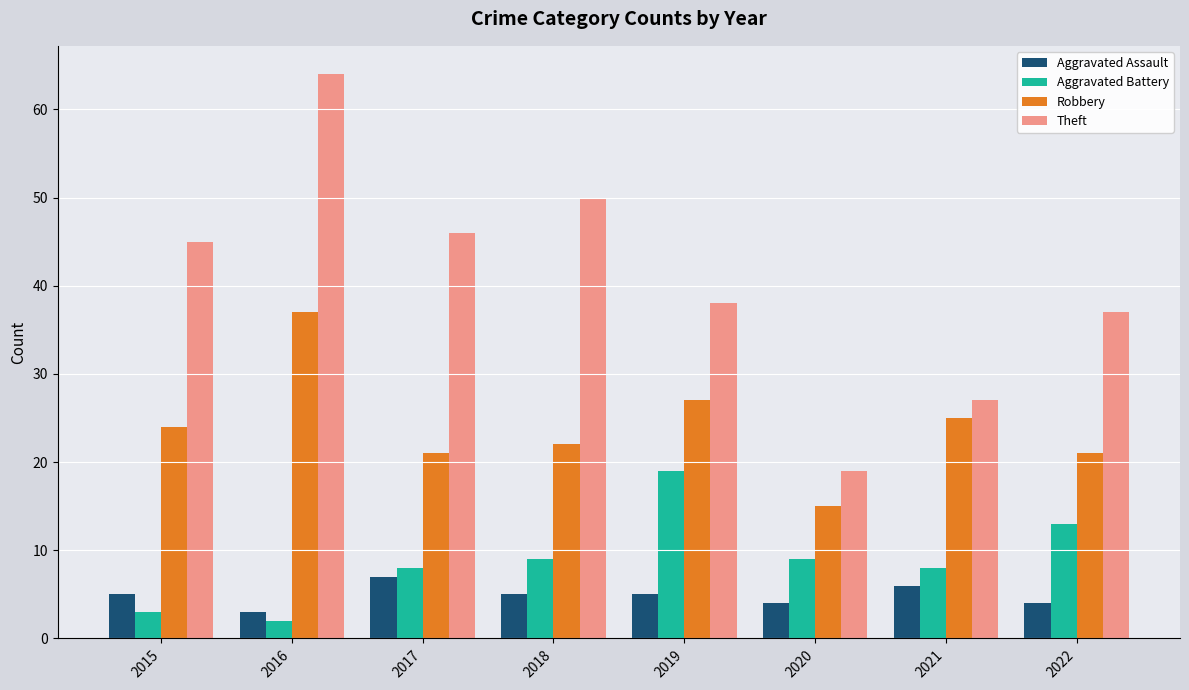

What are all the series names shown in the legend?

Aggravated Assault, Aggravated Battery, Robbery, Theft